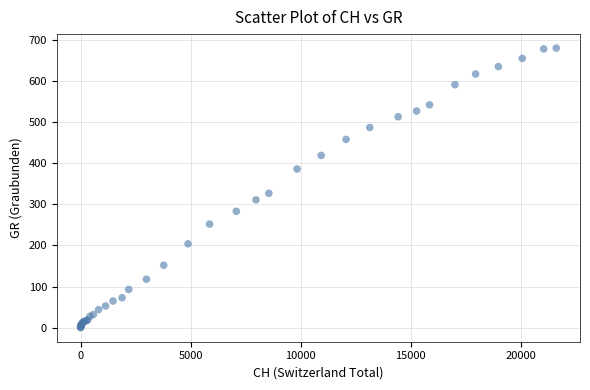

What Y value in the scatter plot is closest to 340?

327